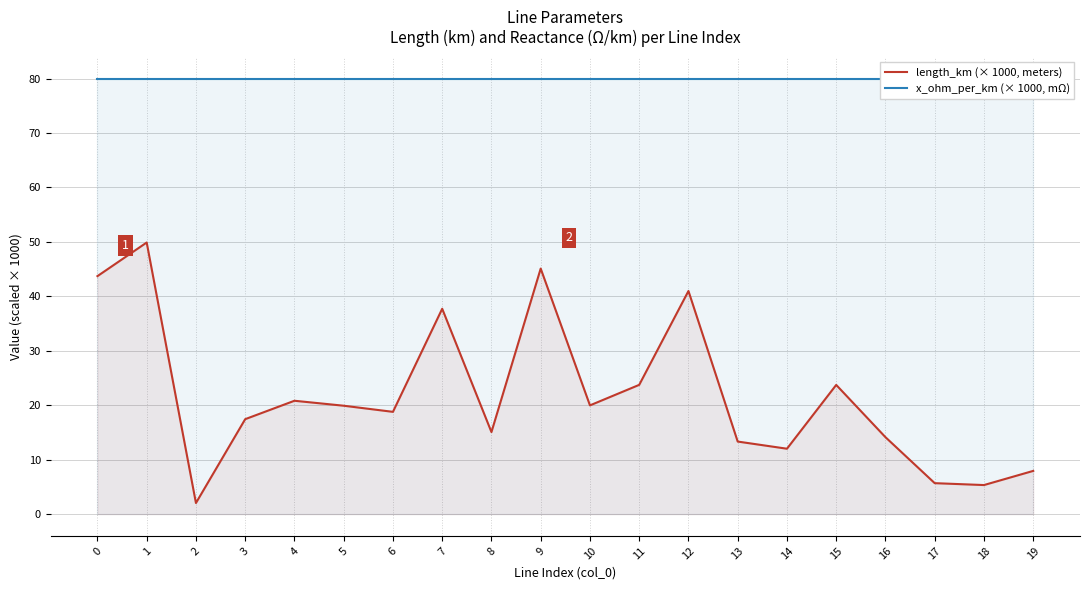

Is it true that length_km (× 1000, meters) equals 8.7 at 16?

False